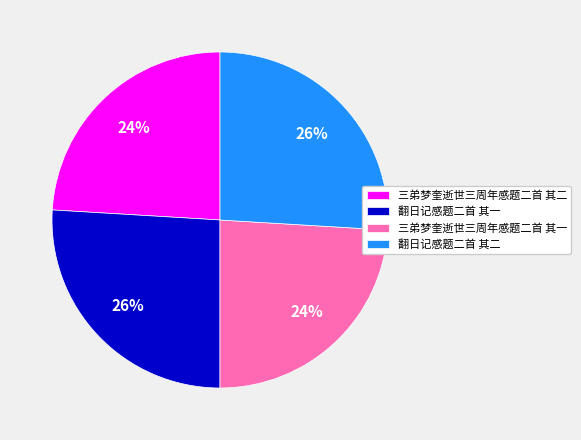

To the nearest percent, what is the average slice percentage?

25%